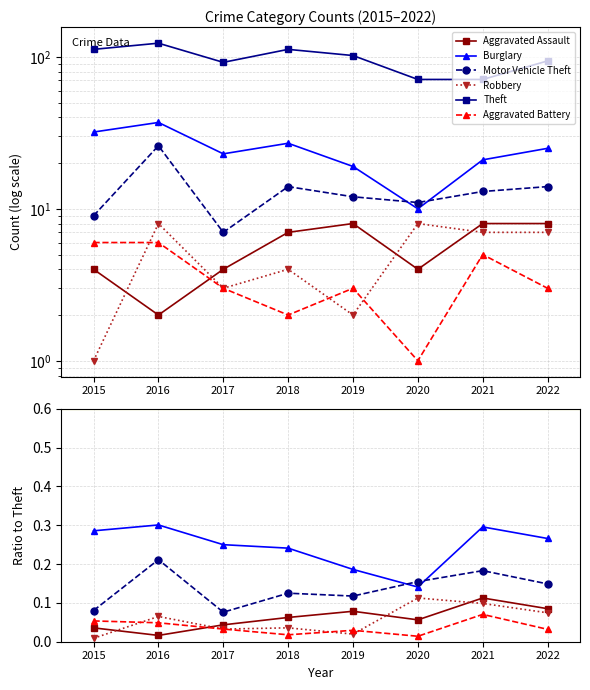

Which series has the largest total across all categories?

Theft